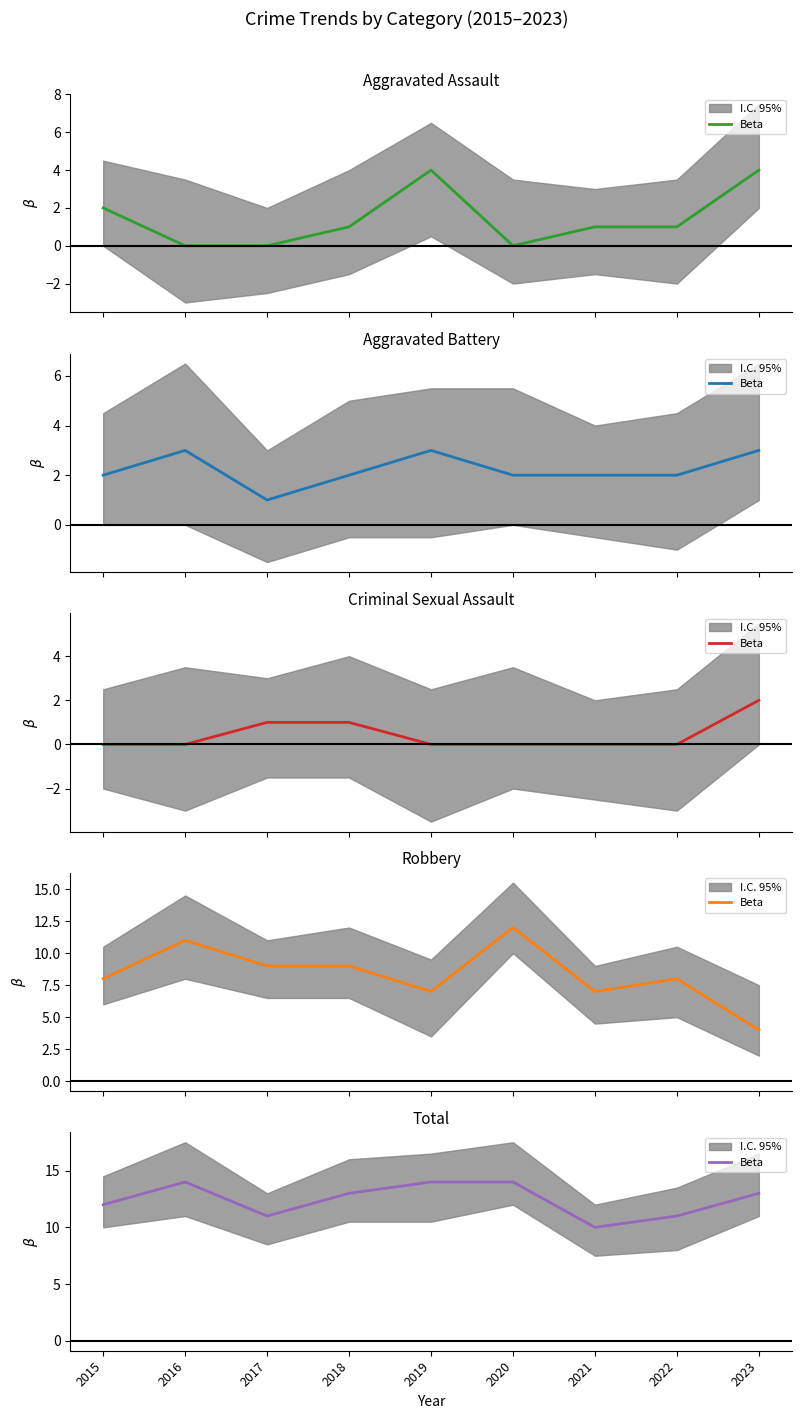

What is the approximate value at 2016?

14